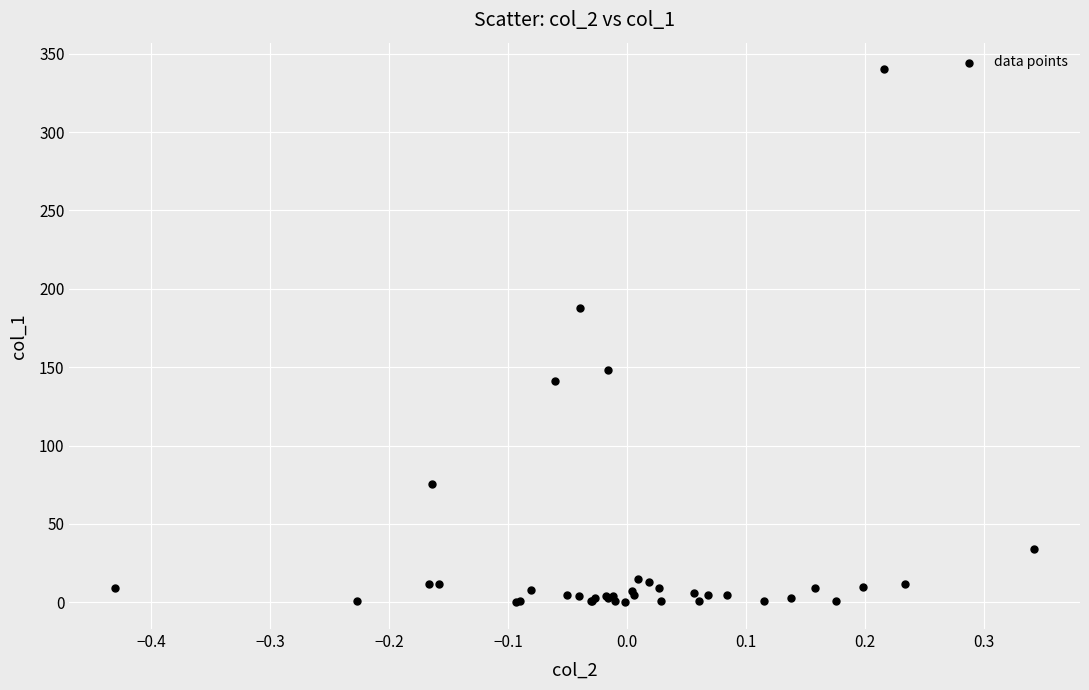

What Y value in the scatter plot is closest to 170?

187.7